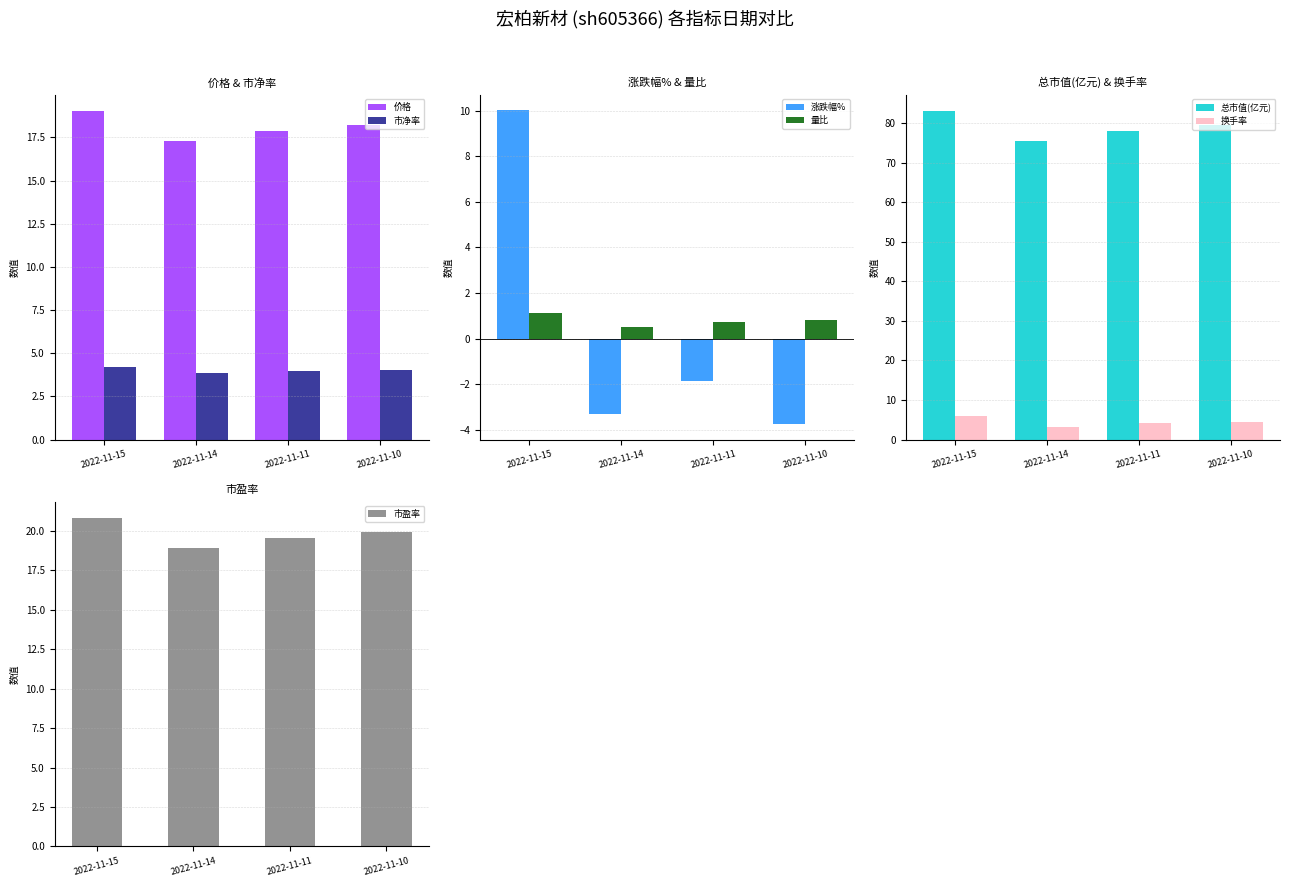

The value of 量比 at 2022-11-11 is 1.3. True or false?

False